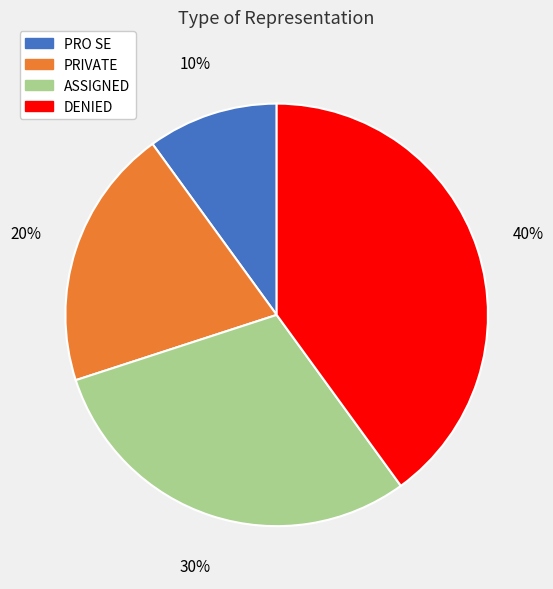

What is the ratio of the value at ASSIGNED to the value at PRO SE?

3.0